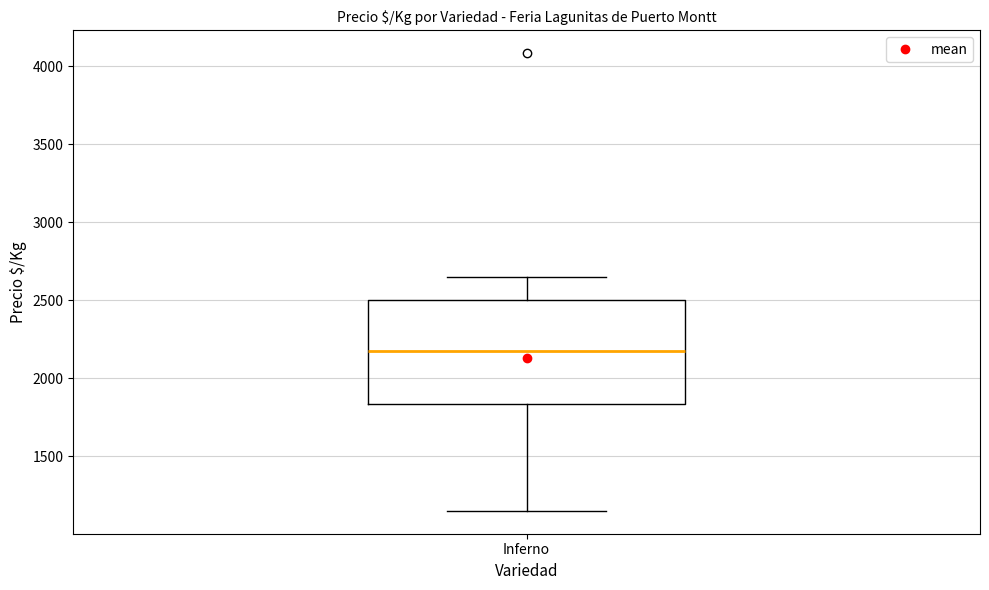

Read this box plot against the y-axis: the position of the median line, the range covered by the box, and the ends of both whiskers. The values are not printed on the chart, so give them approximately, as read against the axis.

median 2150, box 1850 to 2500, whiskers 1150 to 2650